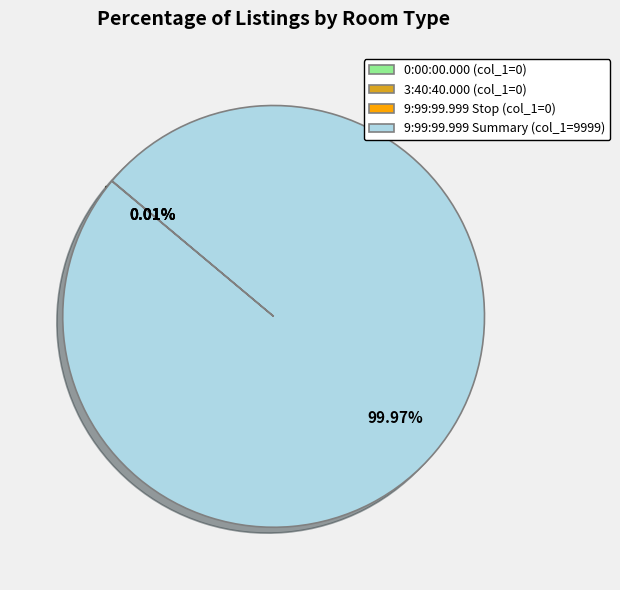

Is 9:99:99.999 Summary (col_1=9999) the majority of the pie?

Yes